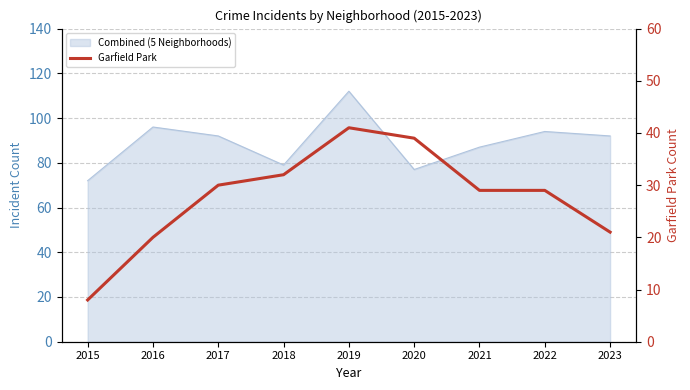

Does the chart have visible grid lines?

Yes